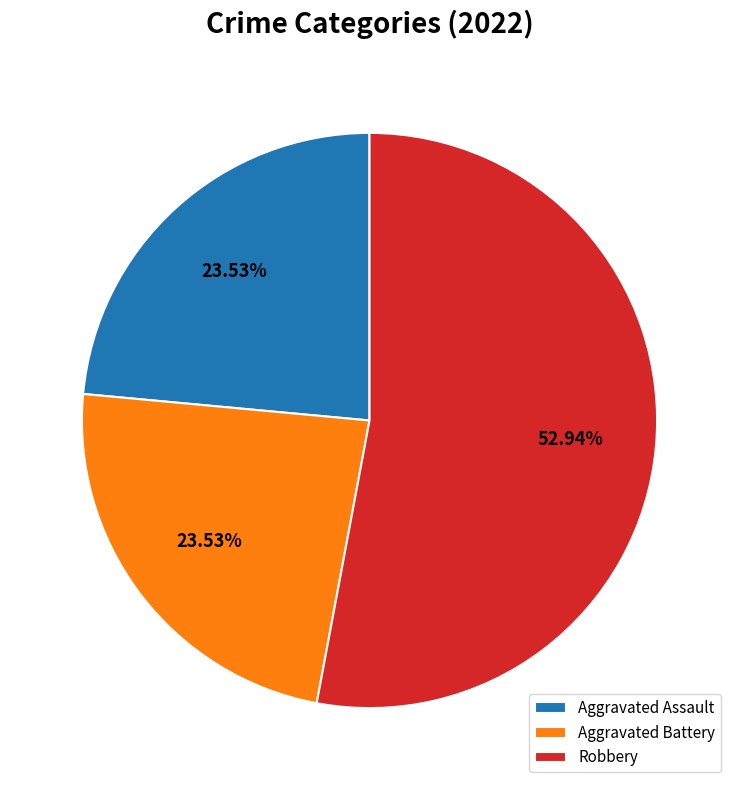

What is the largest slice in the pie chart?

Robbery